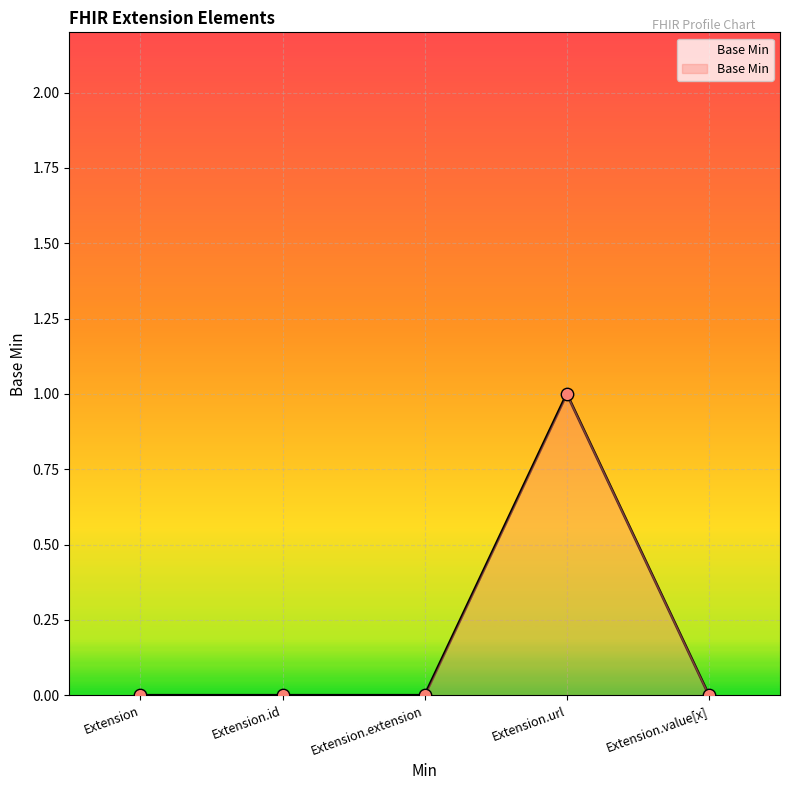

The value at Extension.url is 0. True or false?

False